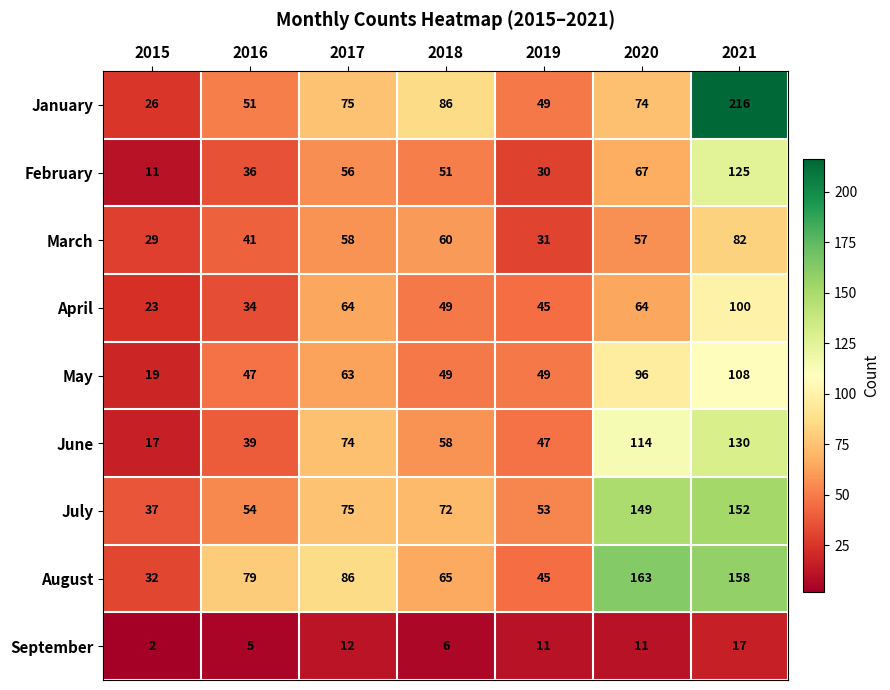

Where is August nearest to the value 97?

2017